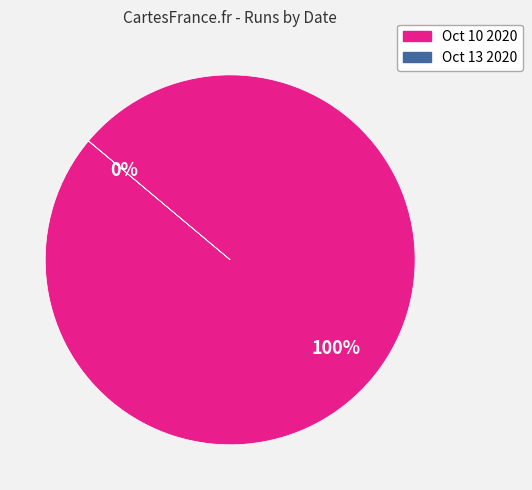

What is the change in value from Oct 10 2020 to Oct 13 2020?

-7